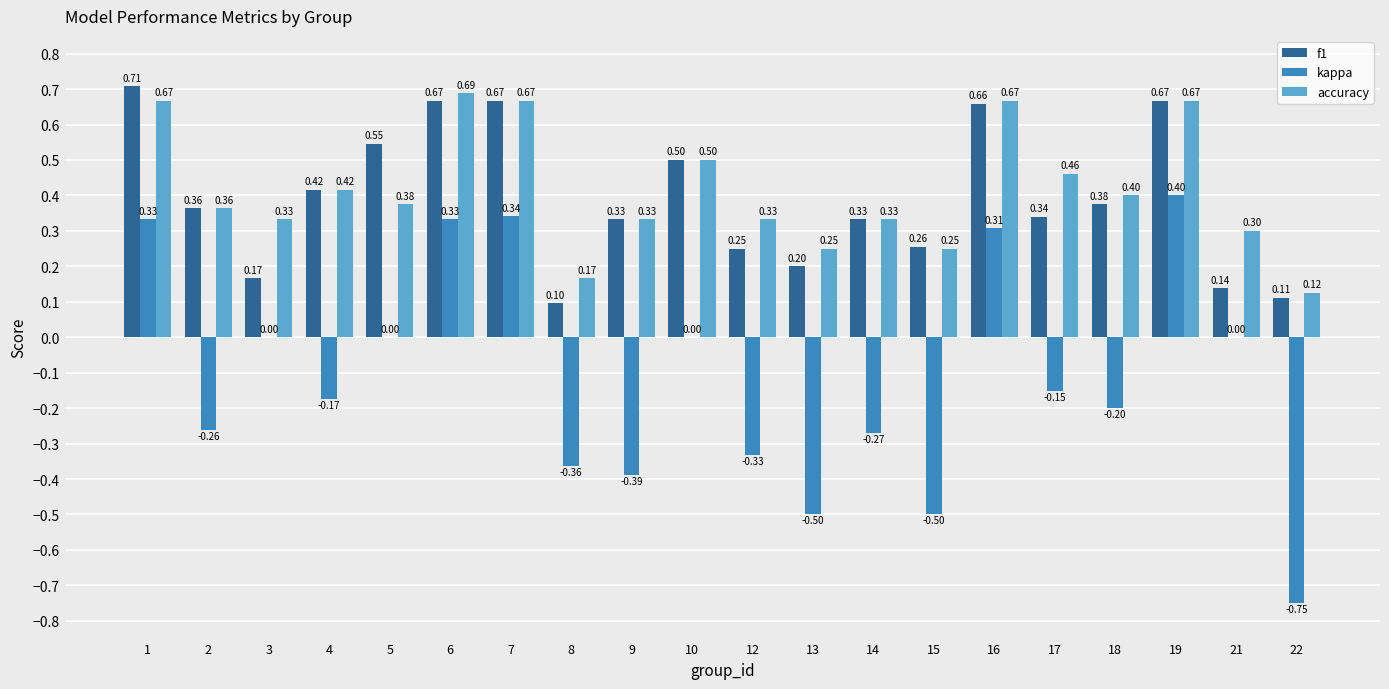

Is the value of kappa at 6 greater than the value of f1 at 19?

No